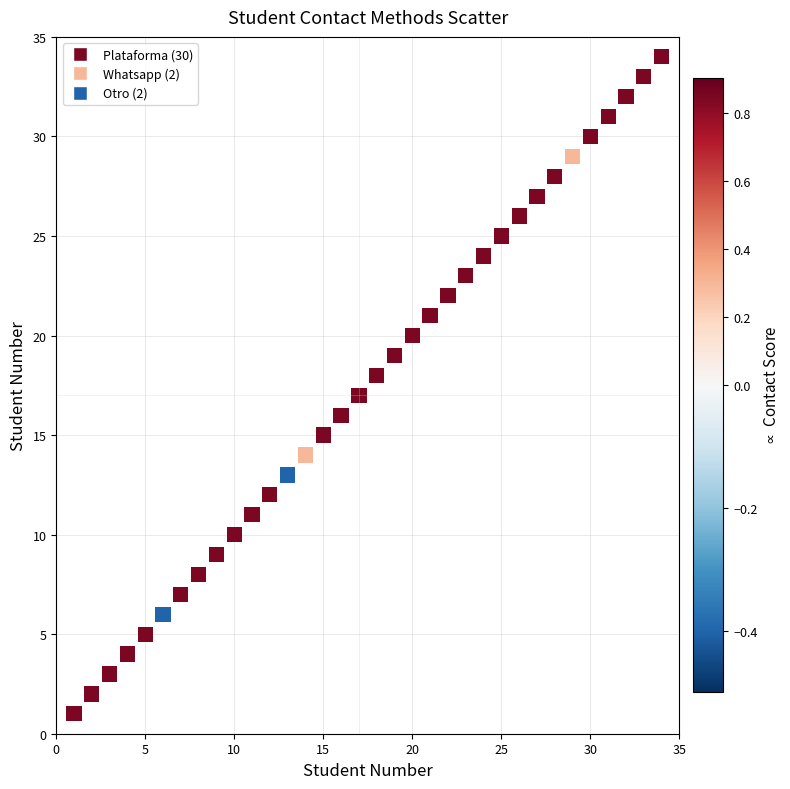

What is the range of Y values (max minus min)?

33